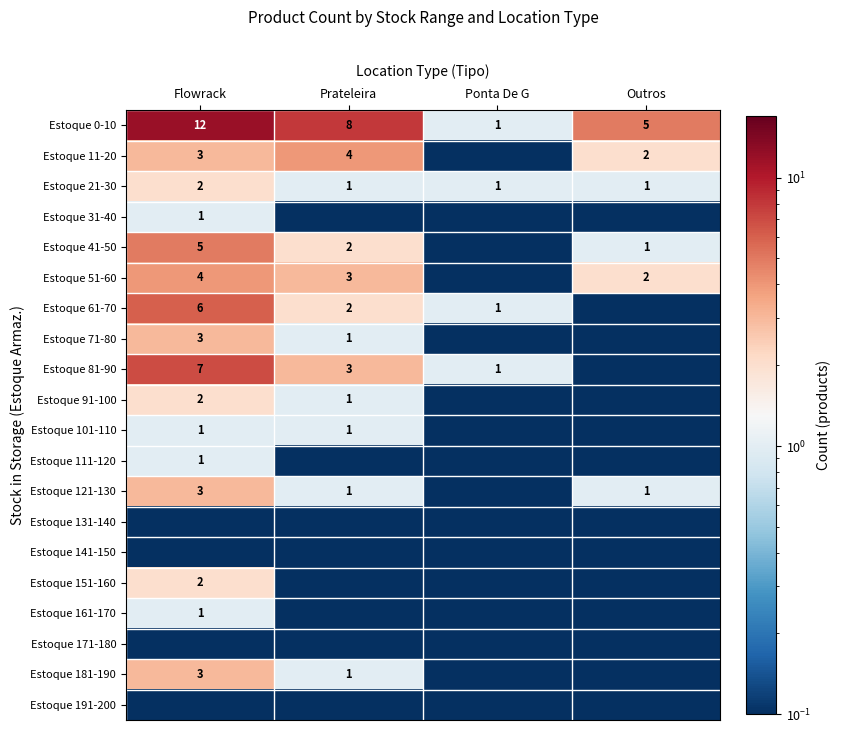

Which category has the highest value in the Estoque 0-10 series?

Flowrack